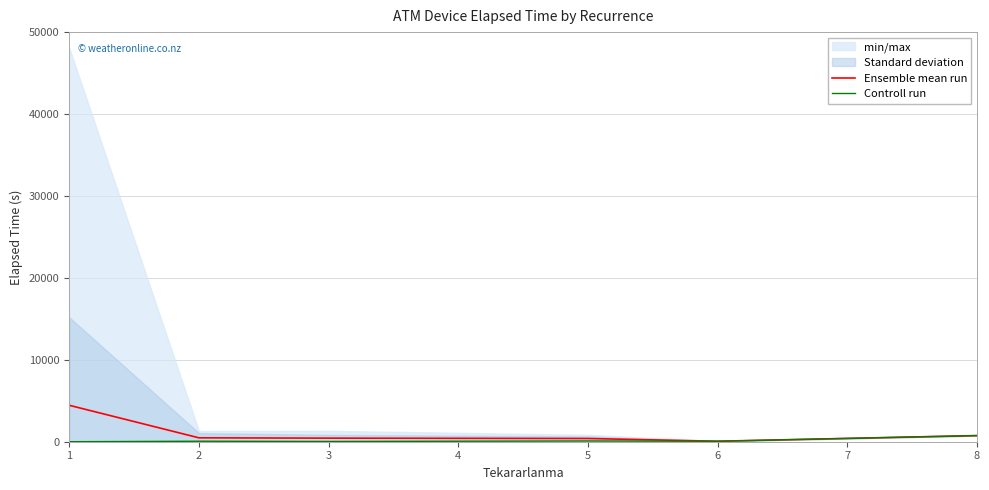

Does the chart display data point markers on the line(s)?

No